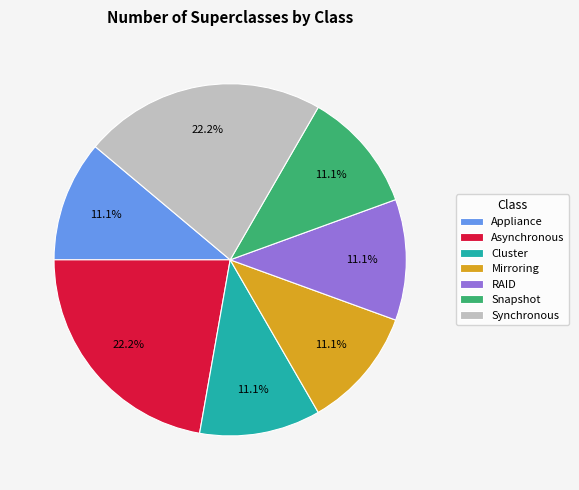

How much of the chart is everything except RAID?

88.9%